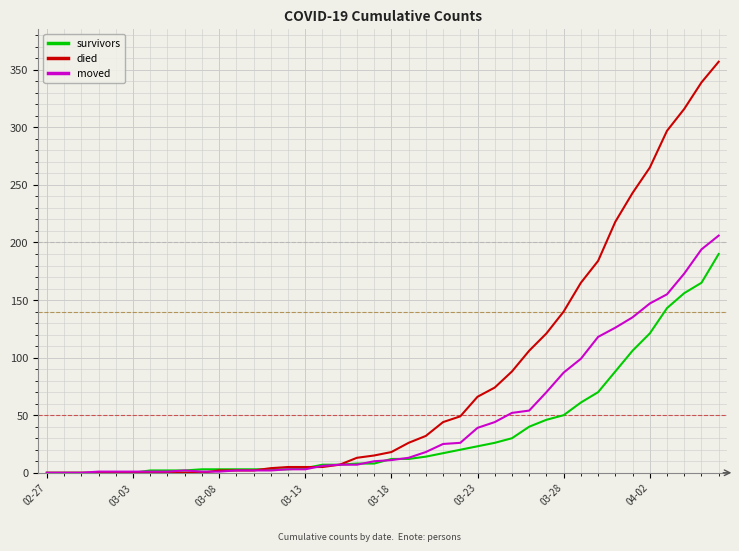

Rank the series by their maximum value, from highest to lowest.

died, moved, survivors